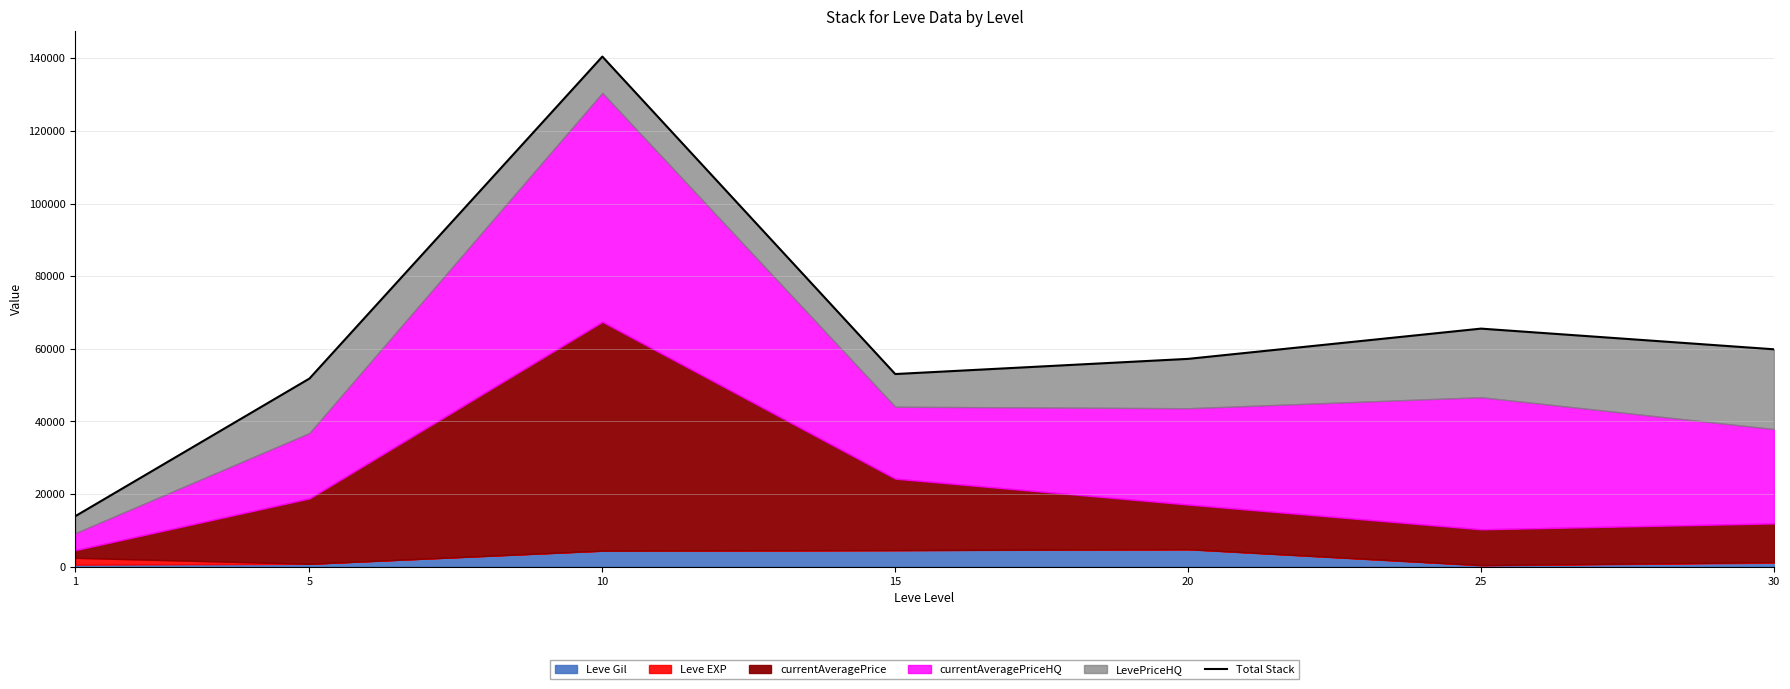

Is it true that the value at 15 is 53047?

True